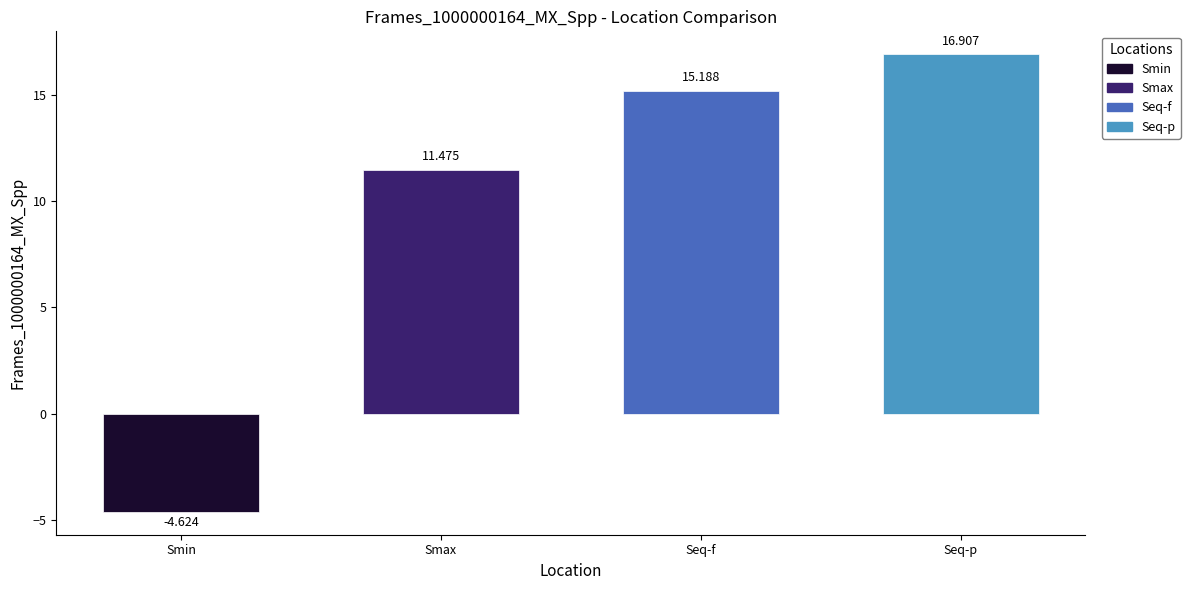

How many values are below 15?

2